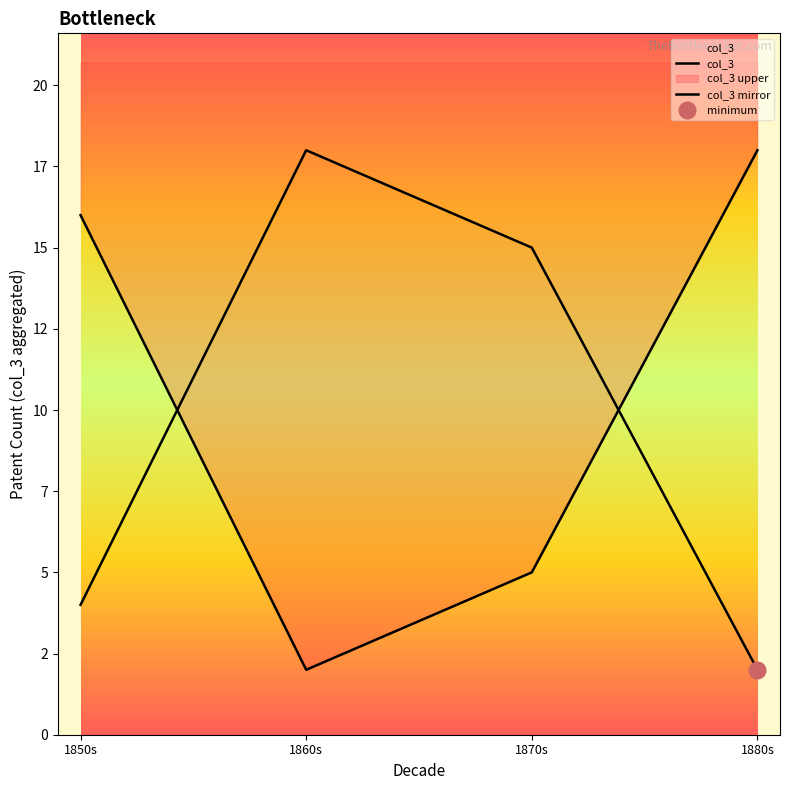

What position from the right is 1850s?

4